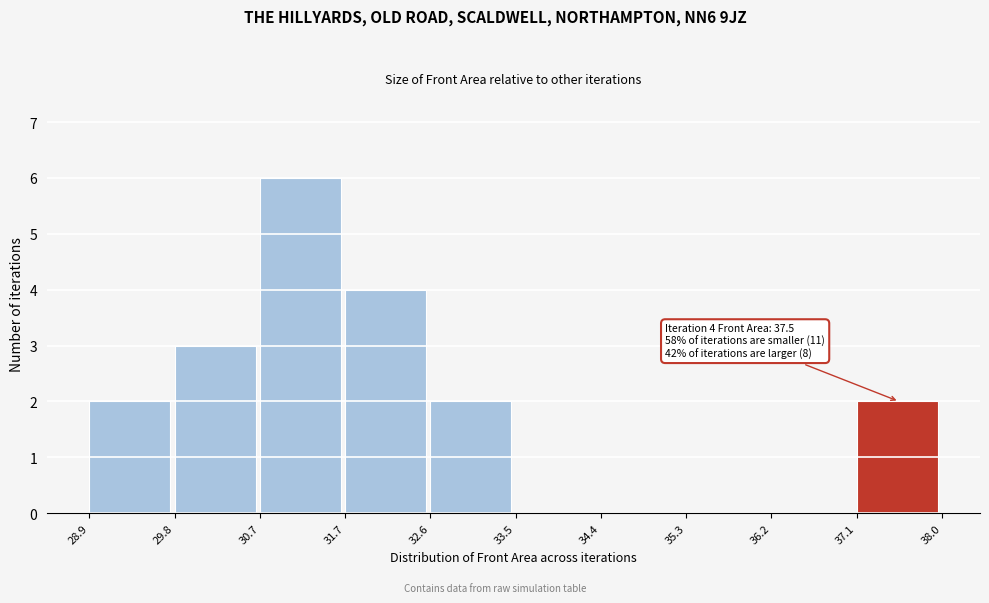

Over which range of the x-axis is the bar tallest?

30.7 to 31.7